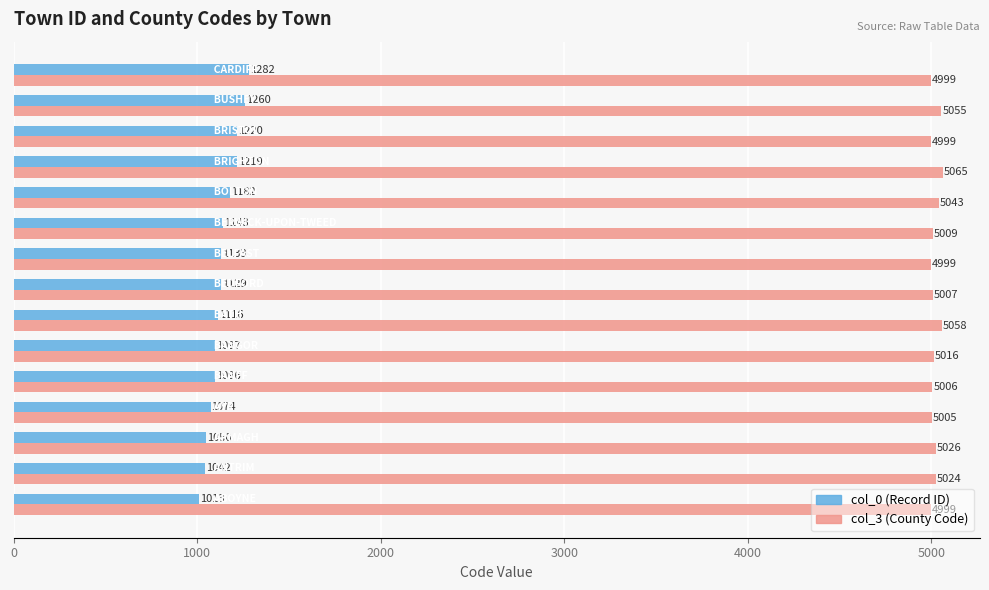

At how many categories does at least one series exceed 2514?

15